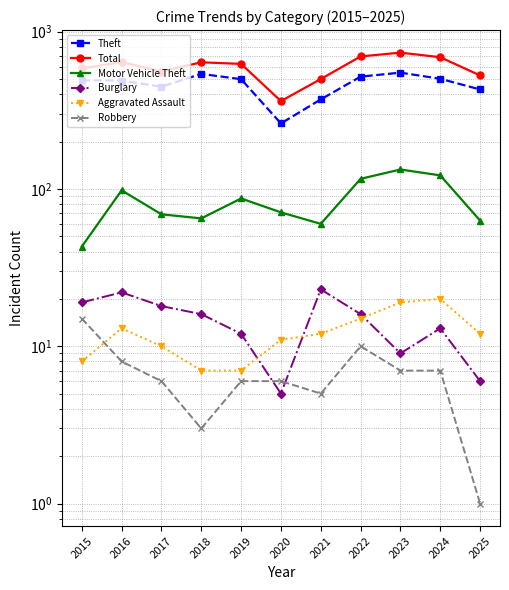

True or false: Burglary and Motor Vehicle Theft cross at least once.

False